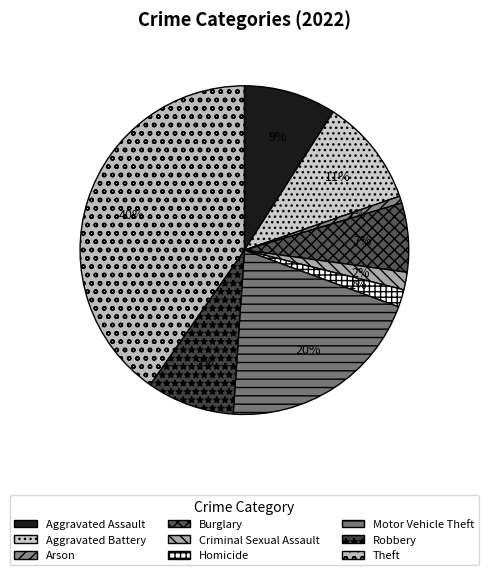

Approximately how many times larger is the value at Aggravated Battery compared to Homicide?

6.1